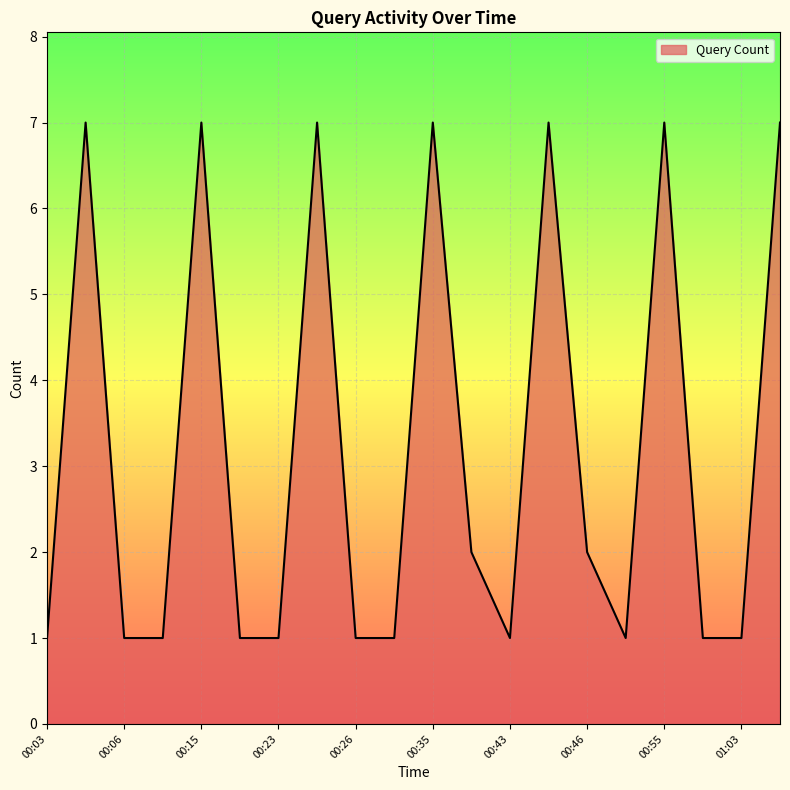

What is the maximum value shown in the chart?

7